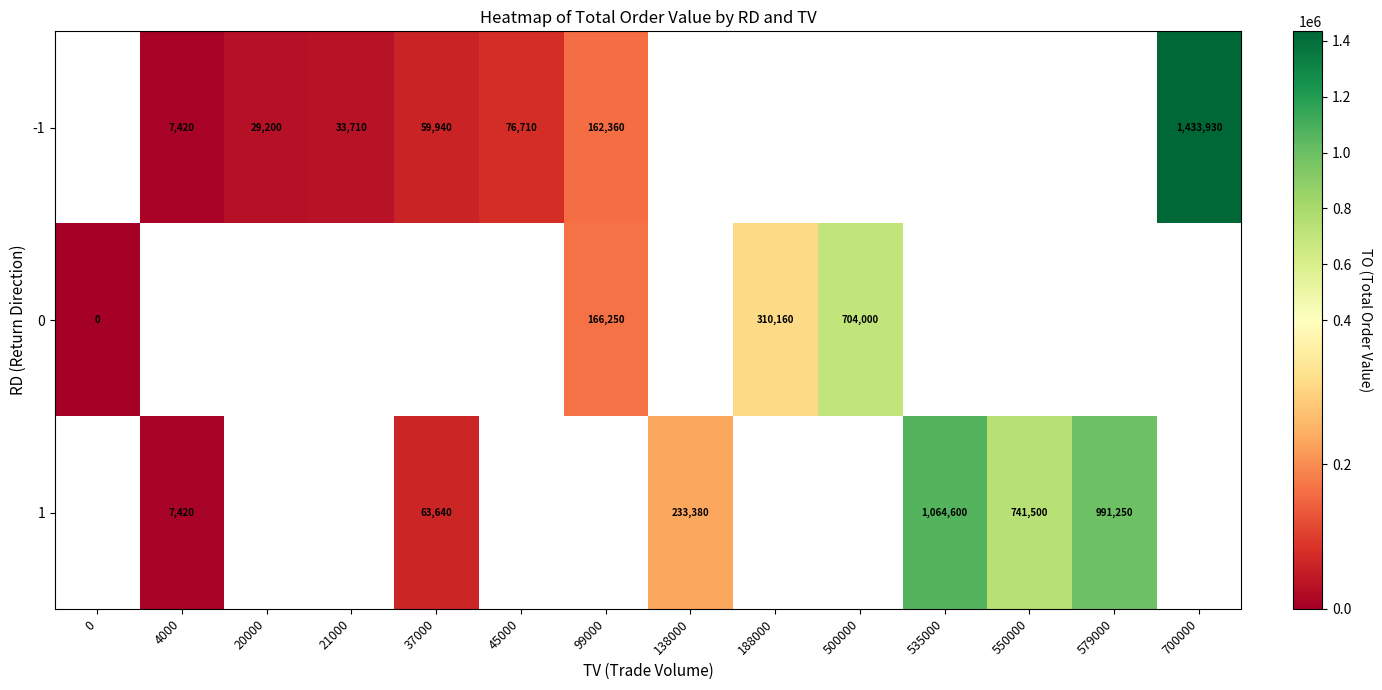

The value of 1 at 37000 is 40177. True or false?

False